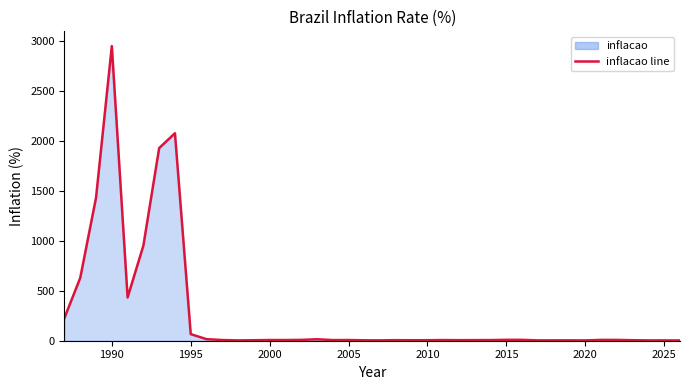

Which label corresponds to the largest value in the chart?

1990